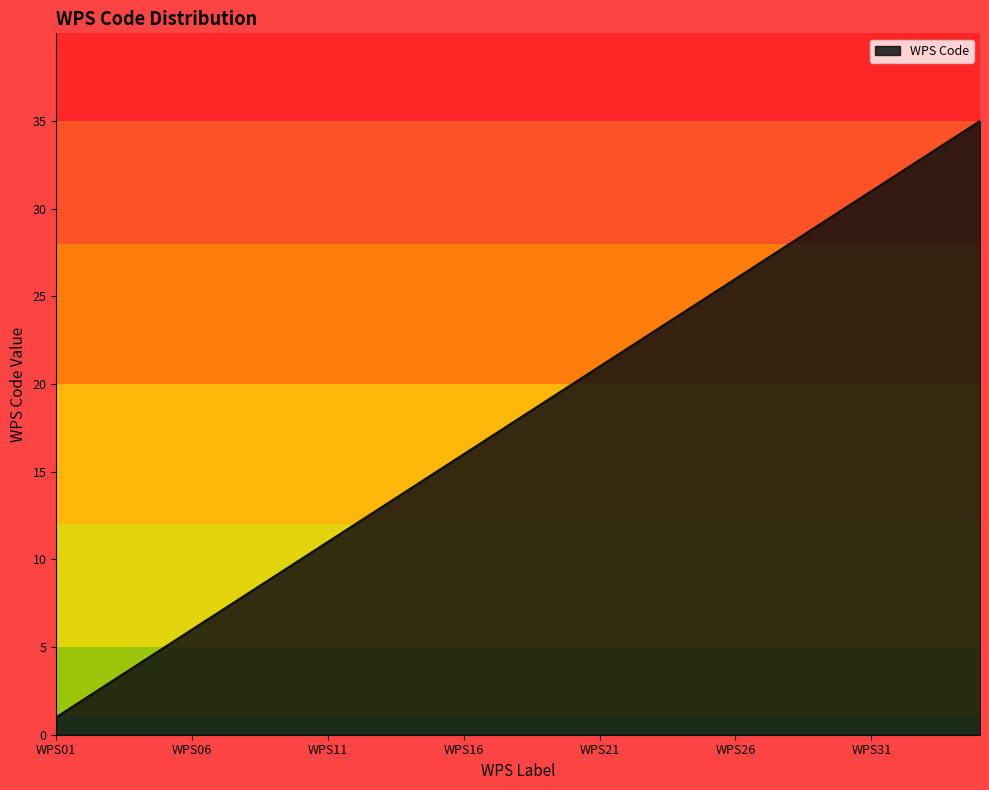

What is the maximum value shown in the chart?

35